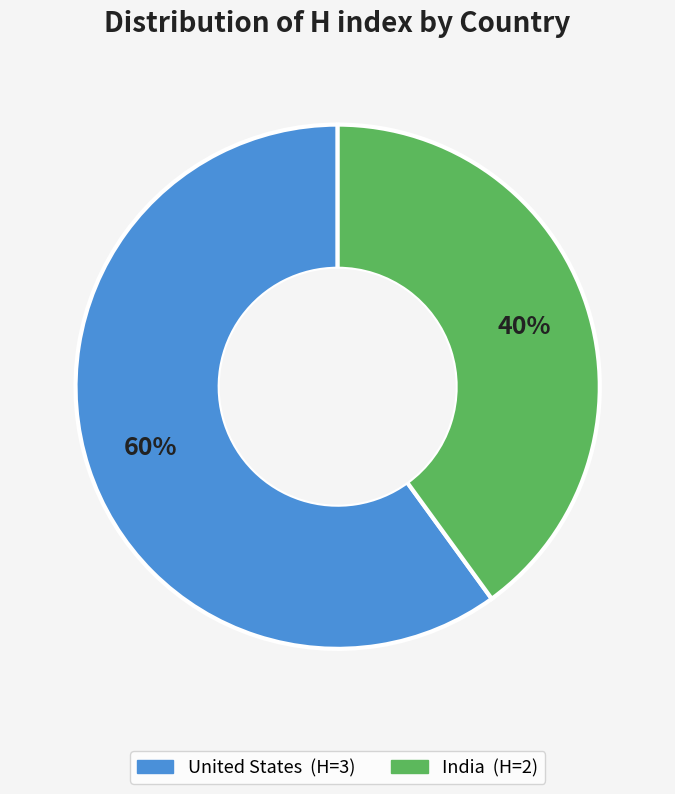

Does any single category account for the majority?

Yes